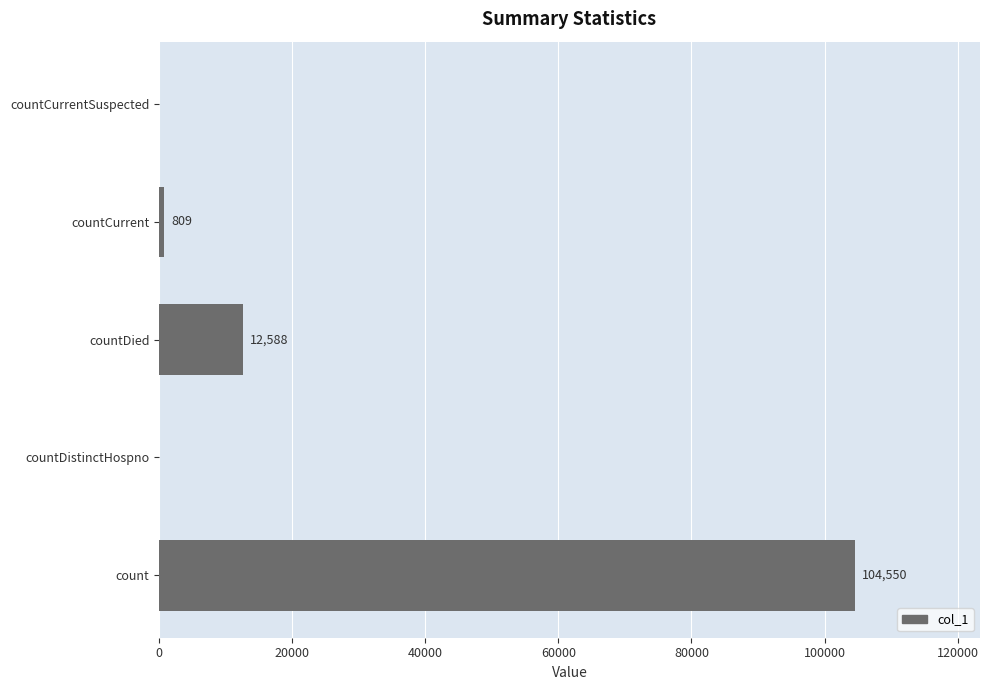

Are the bars horizontal?

Yes